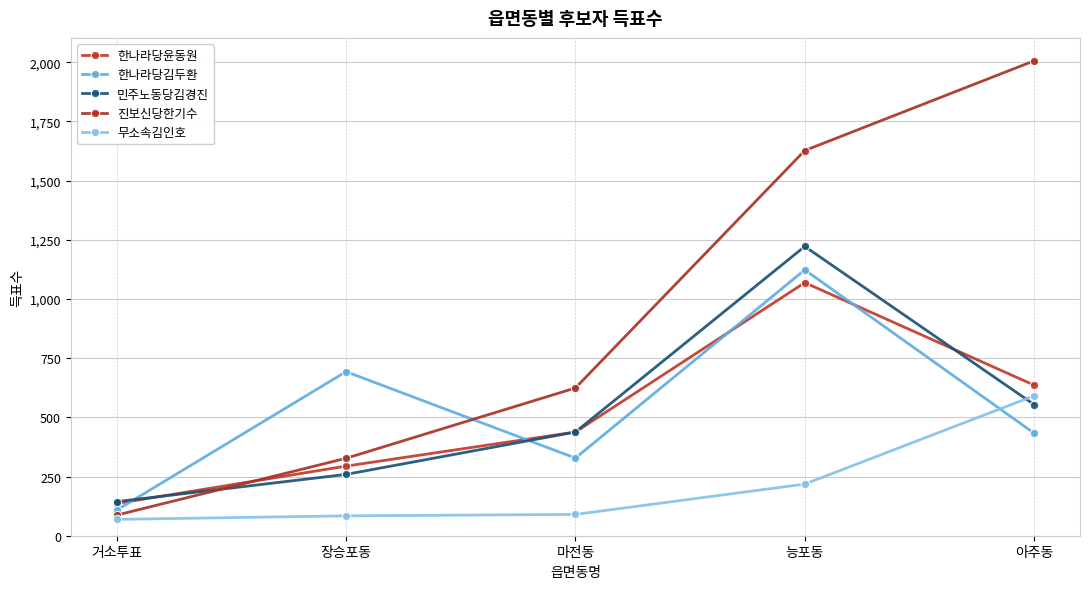

What is the total value across all series at 거소투표?

544